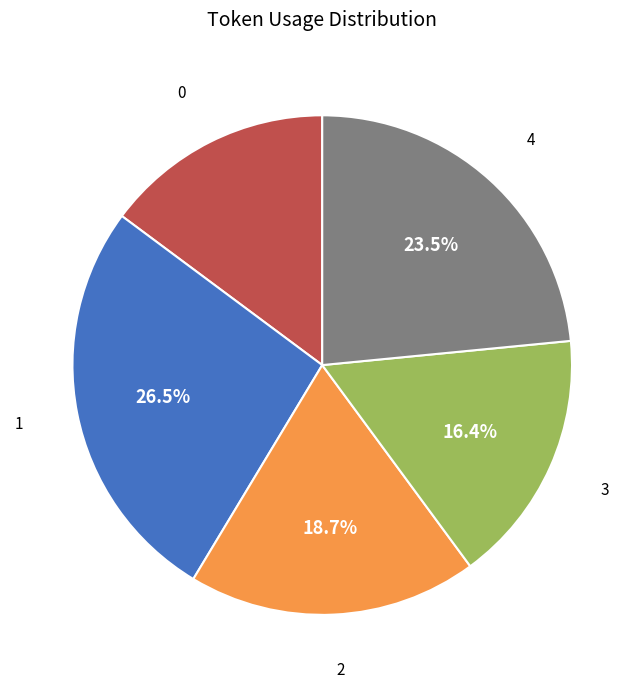

Is the sum of 4 and 3 greater than half?

No